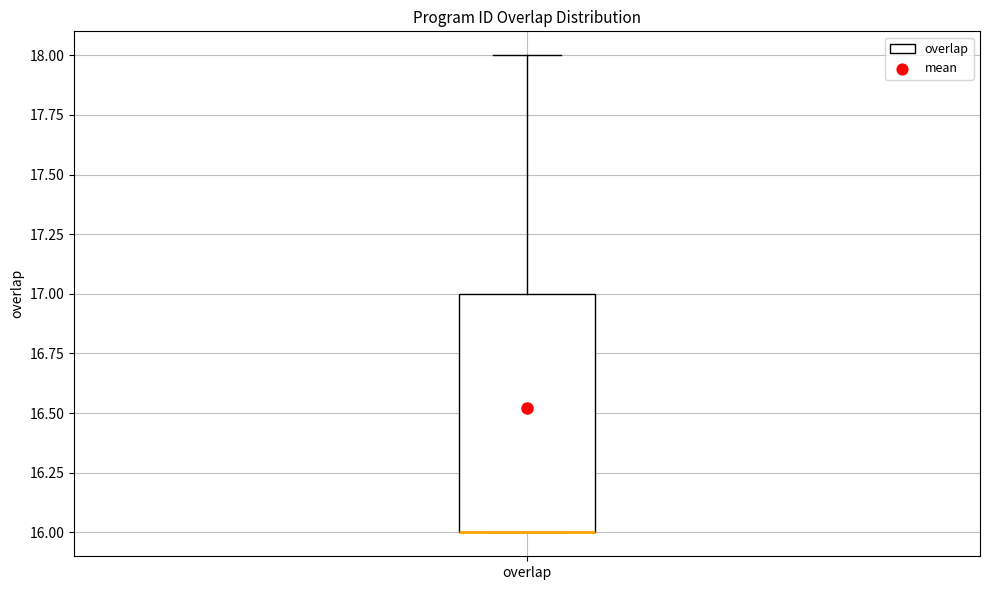

Read this box plot against the y-axis: the position of the median line, the range covered by the box, and the ends of both whiskers. The values are not printed on the chart, so give them approximately, as read against the axis.

median 16 (drawn on the box's lower edge), box 16 to 17, whiskers 16 to 18